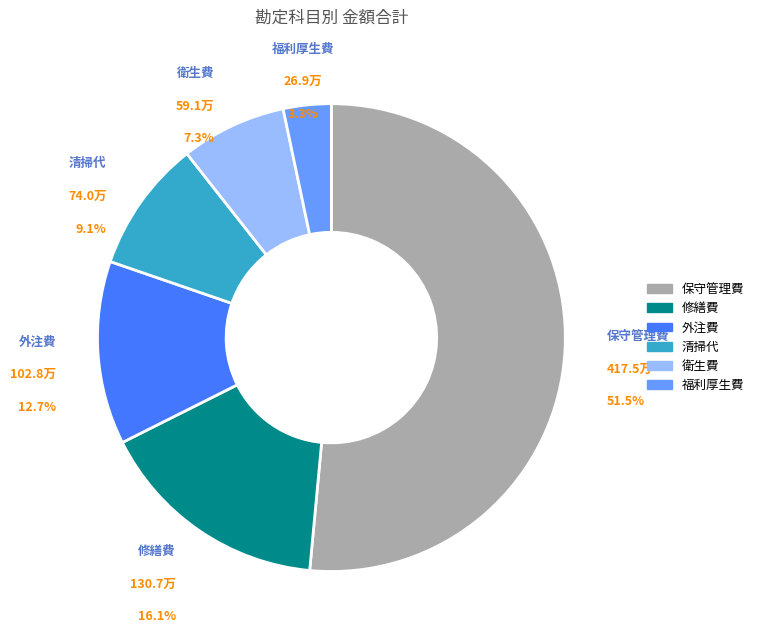

Which has a higher value, 福利厚生費 or 外注費?

外注費